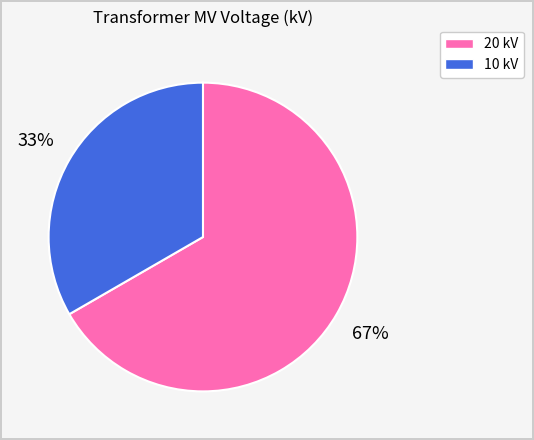

How many segments does this pie chart have?

2